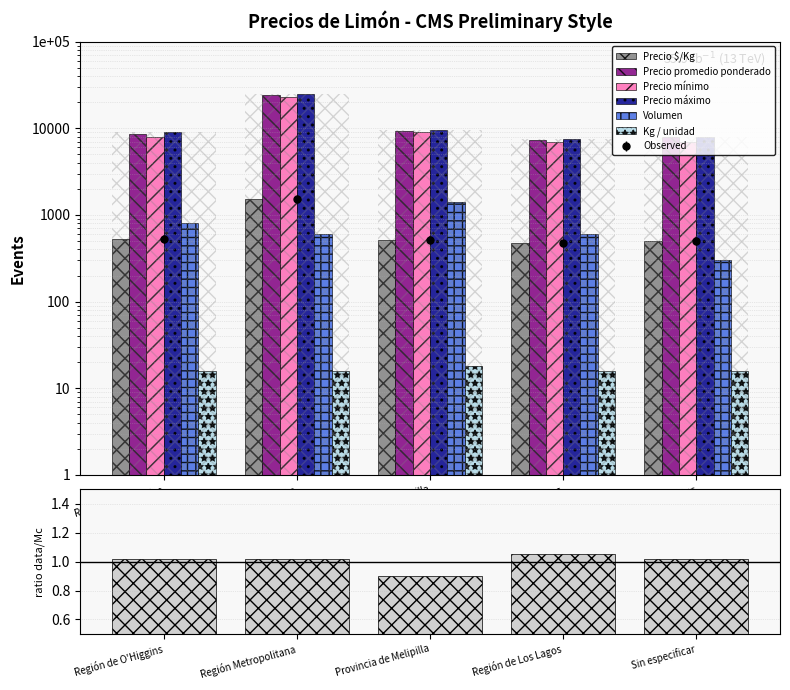

What is the total value across all series at Región Metropolitana?

74647